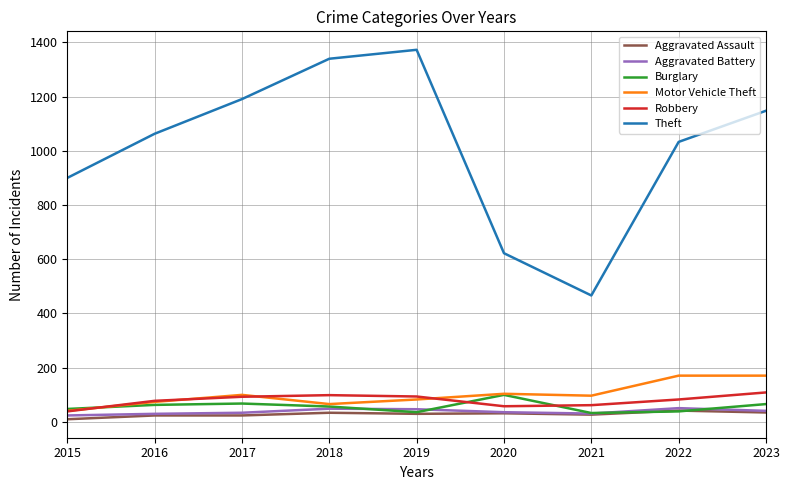

At which label is Theft closest to 919?

2015